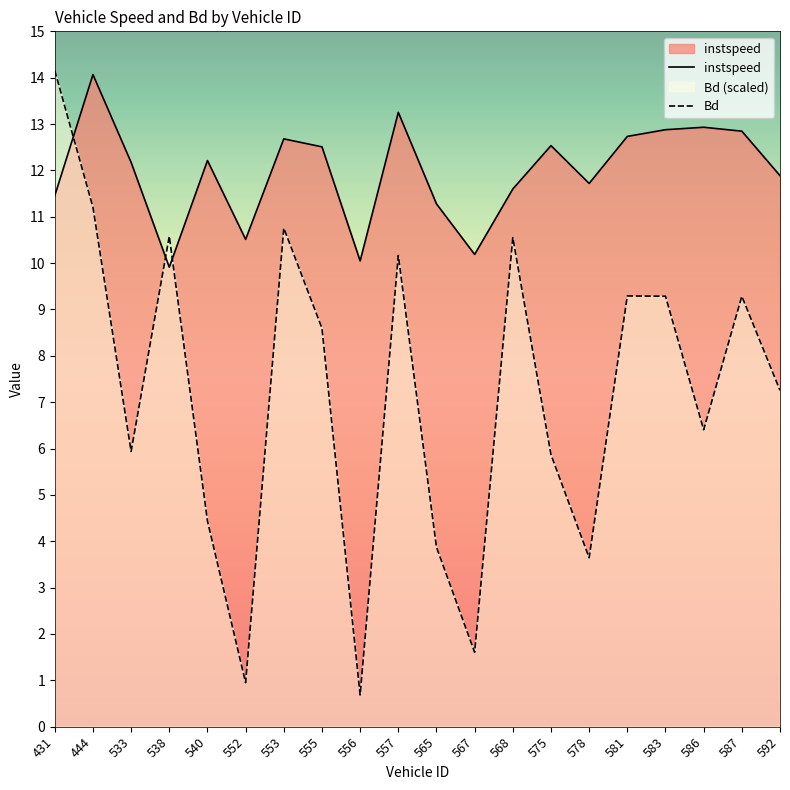

Does the chart display data point markers on the line(s)?

No